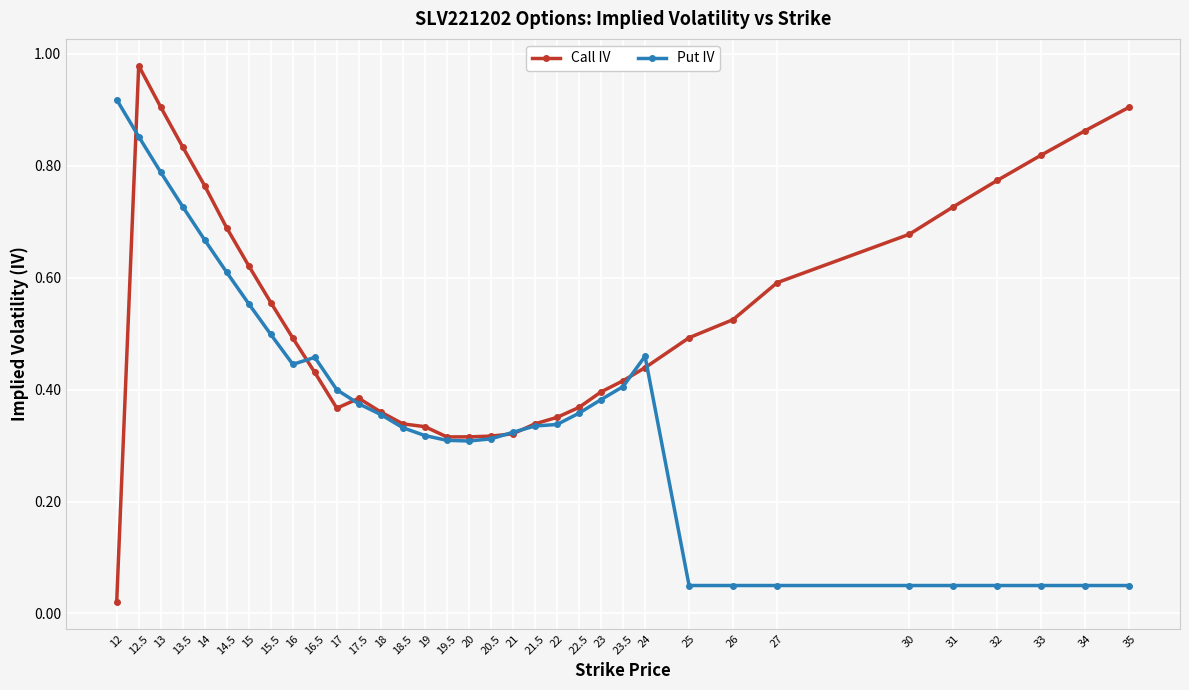

Which series has the largest total across all categories?

Call IV